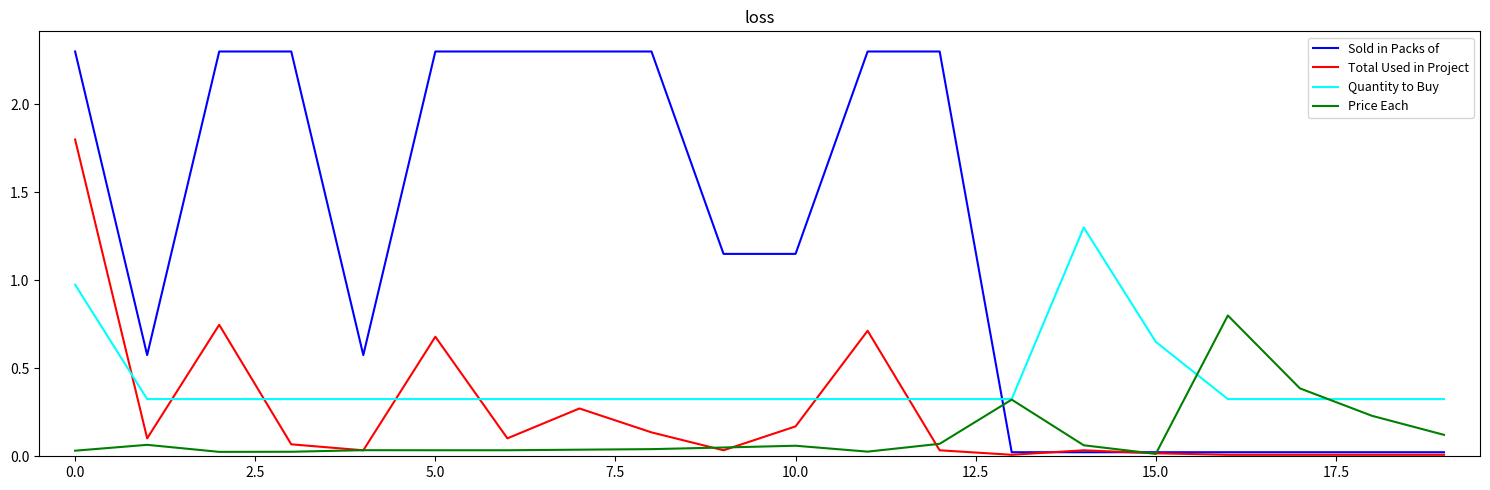

Which series has the largest range (max minus min)?

Sold in Packs of